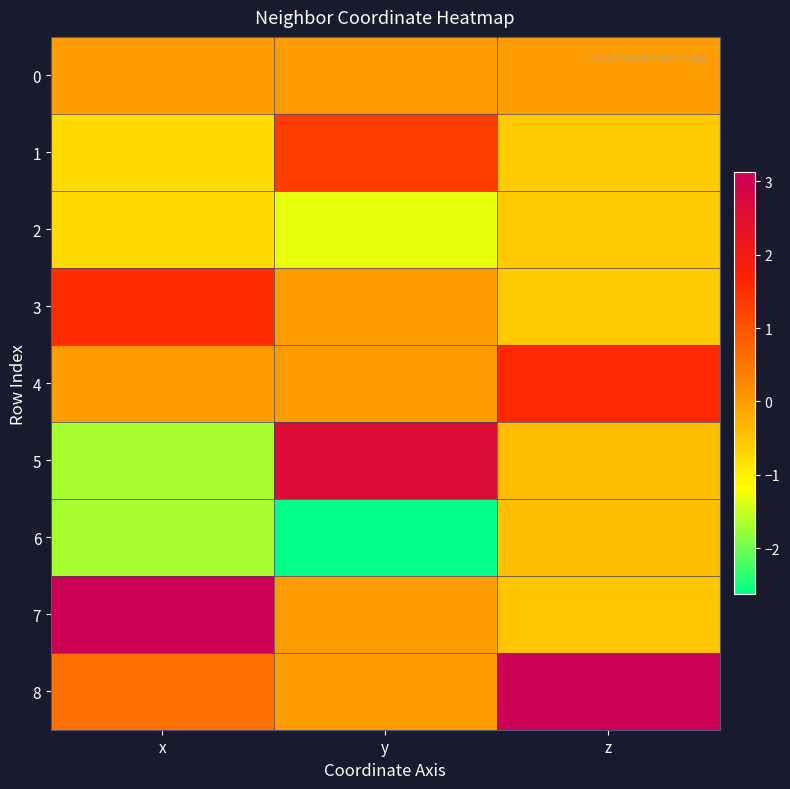

How many data points does each series have?

3